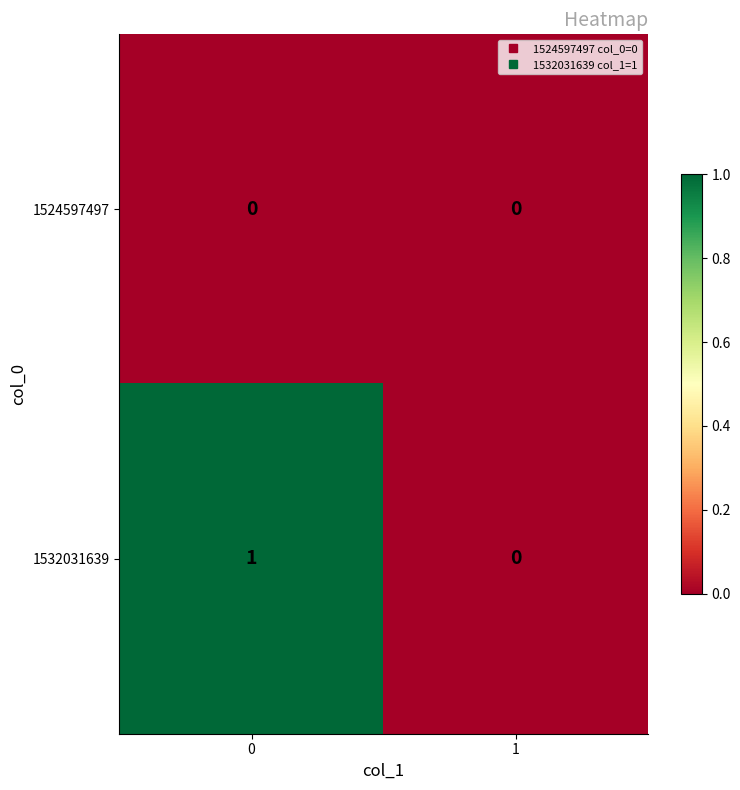

Which series has the largest range (max minus min)?

1532031639